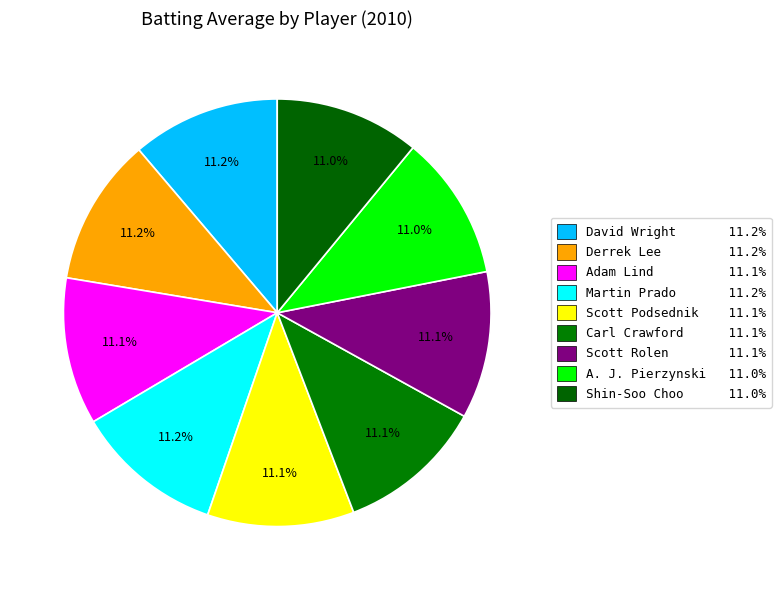

How many segments does this pie chart have?

9